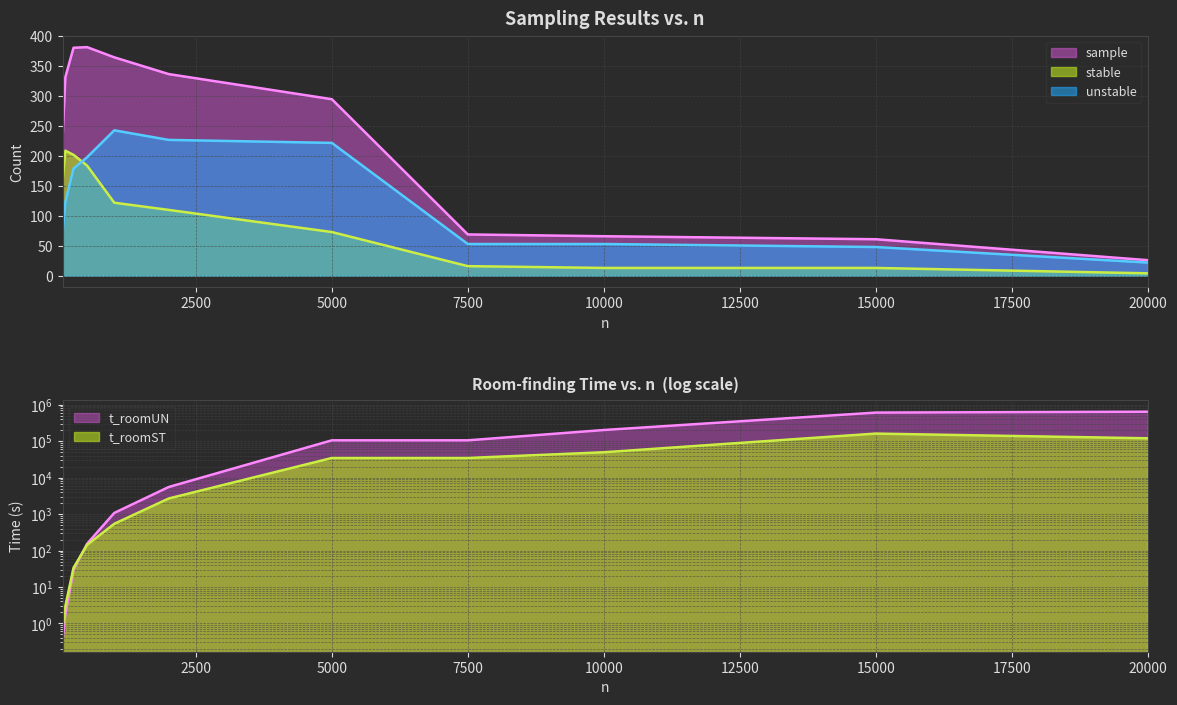

At how many categories does at least one series exceed 290145?

2